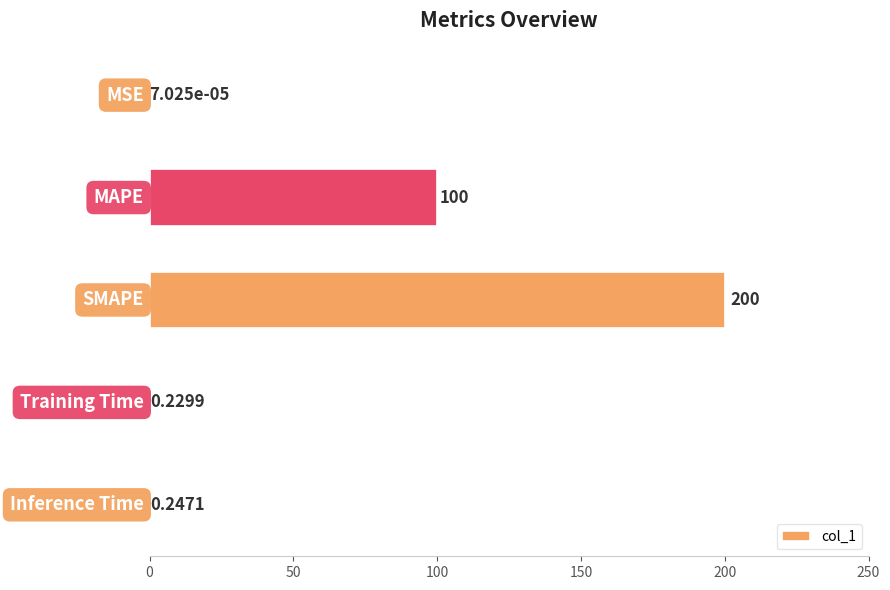

What is the maximum value shown in the chart?

200.0